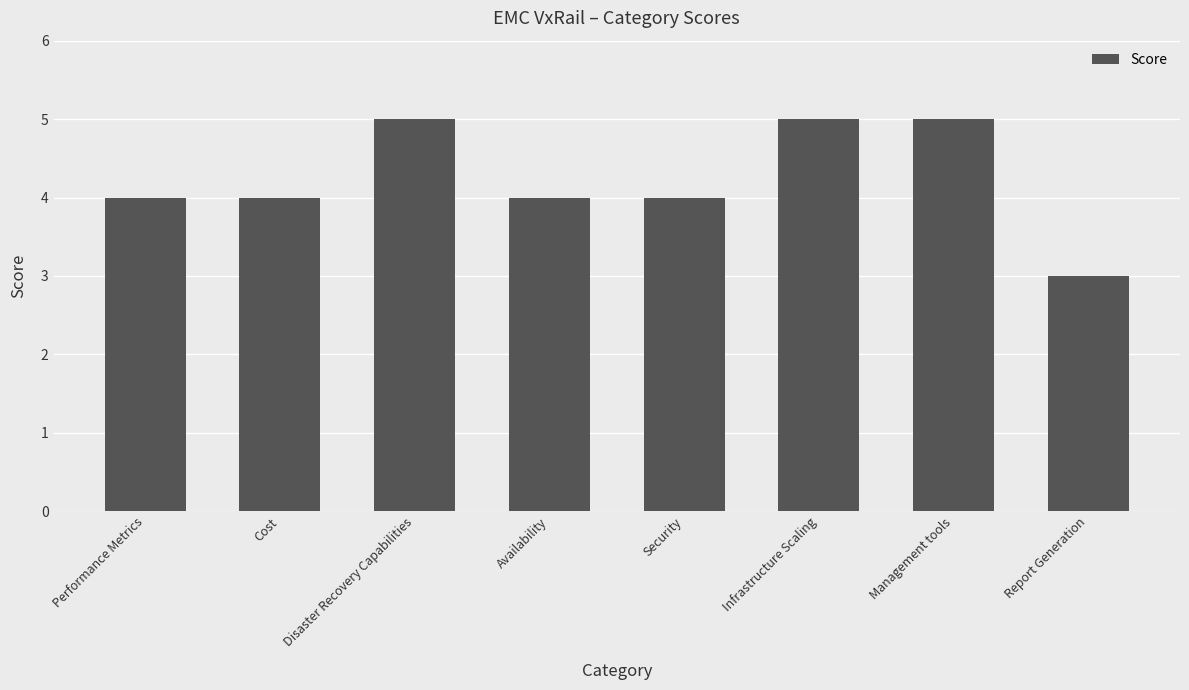

Is it true that the value at Cost is 4?

True